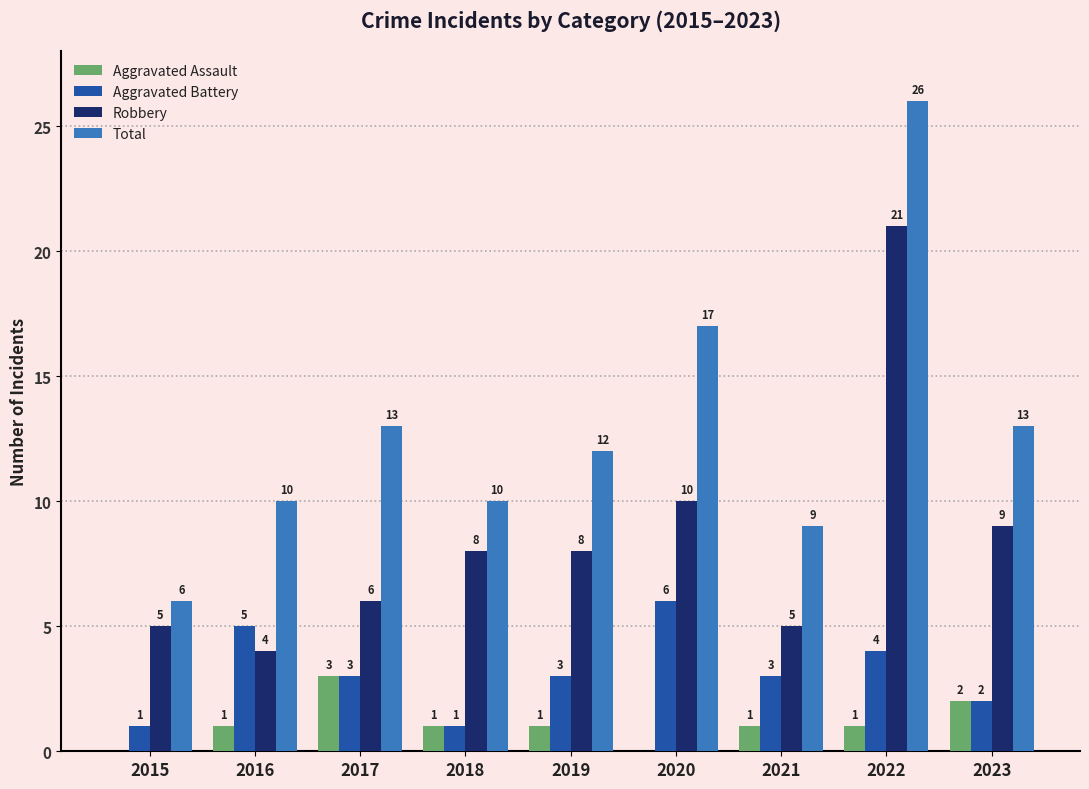

Between 2019 and 2022, which series saw the biggest shift?

Total